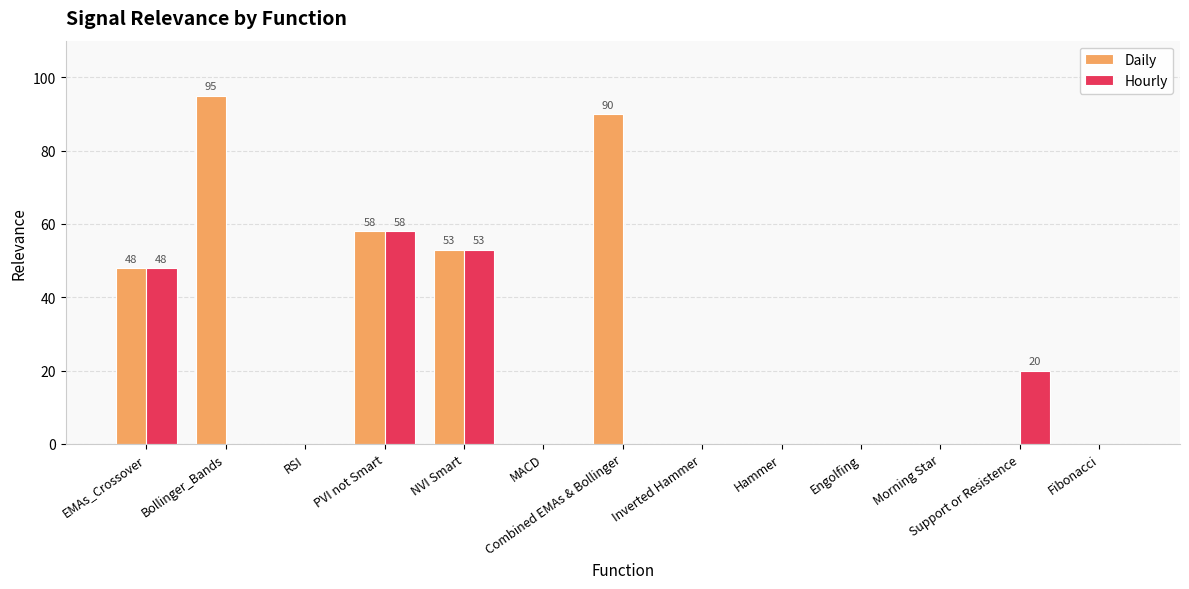

What is the sum of the Daily values at PVI not Smart and Engolfing?

58